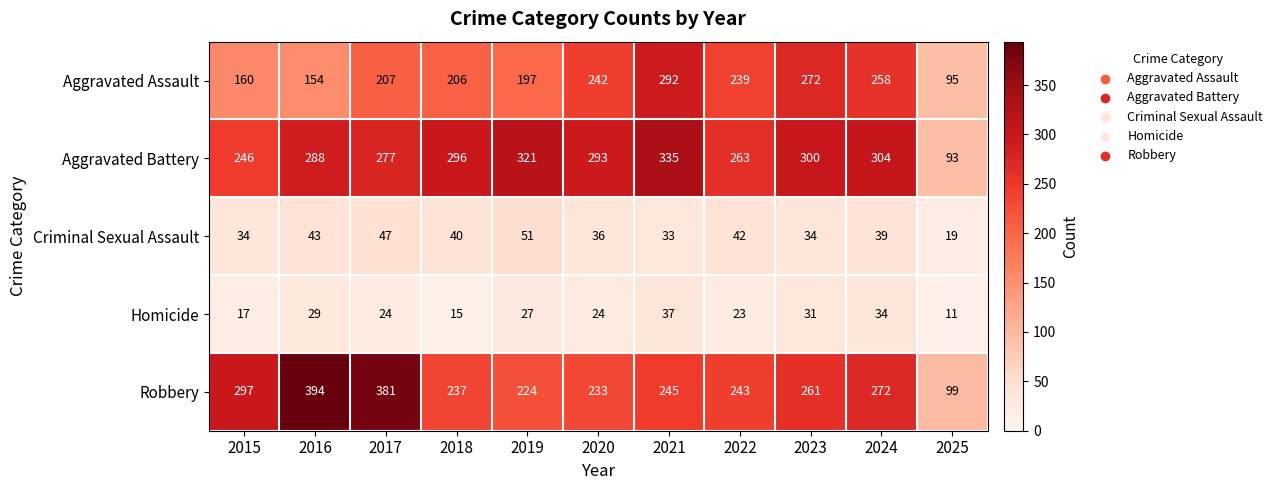

Count the number of categories in the chart.

11